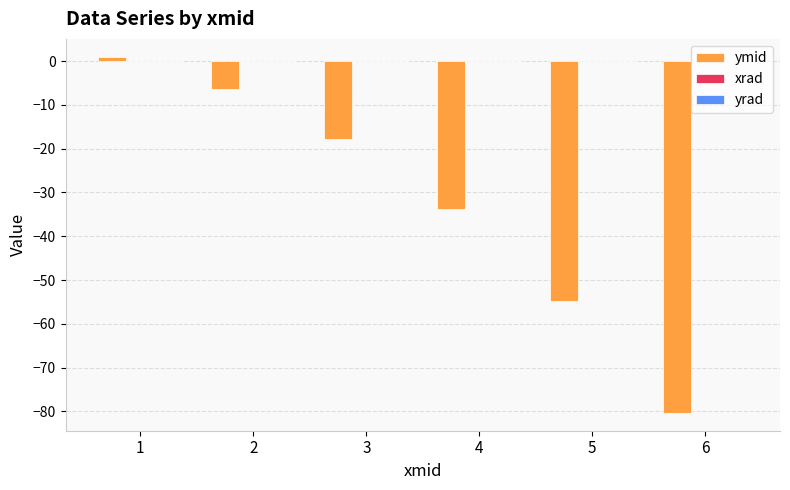

Count the number of categories in the chart.

6